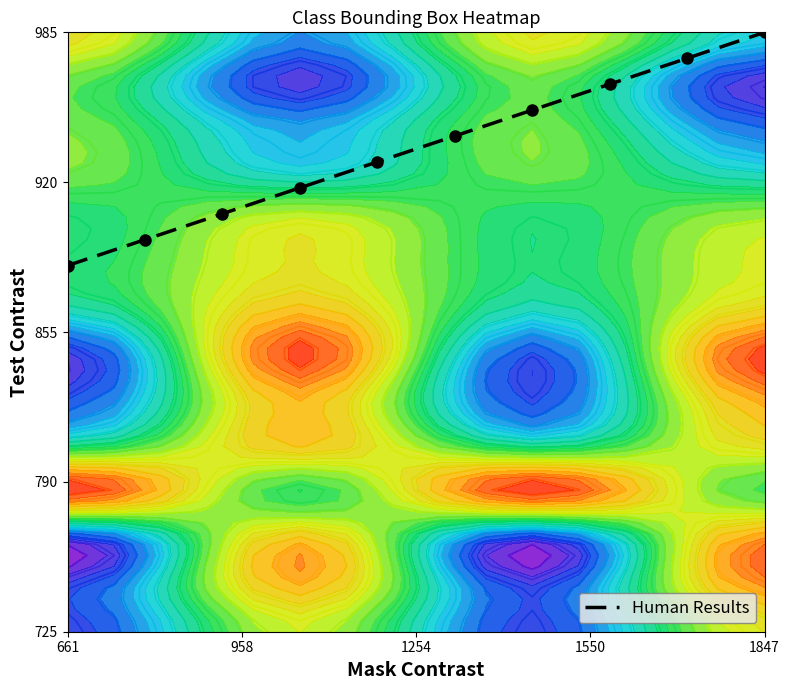

At which category does the chart reach its peak across all series?

1847